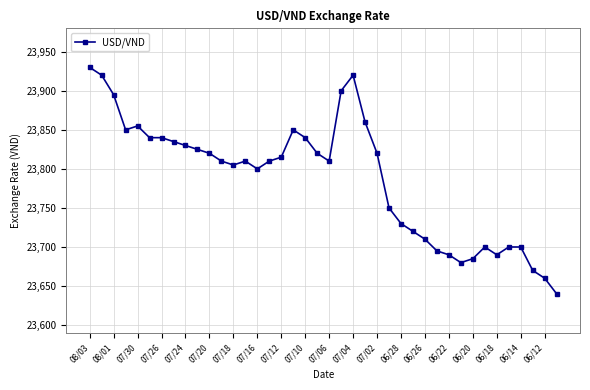

What is the maximum value shown in the chart?

23930